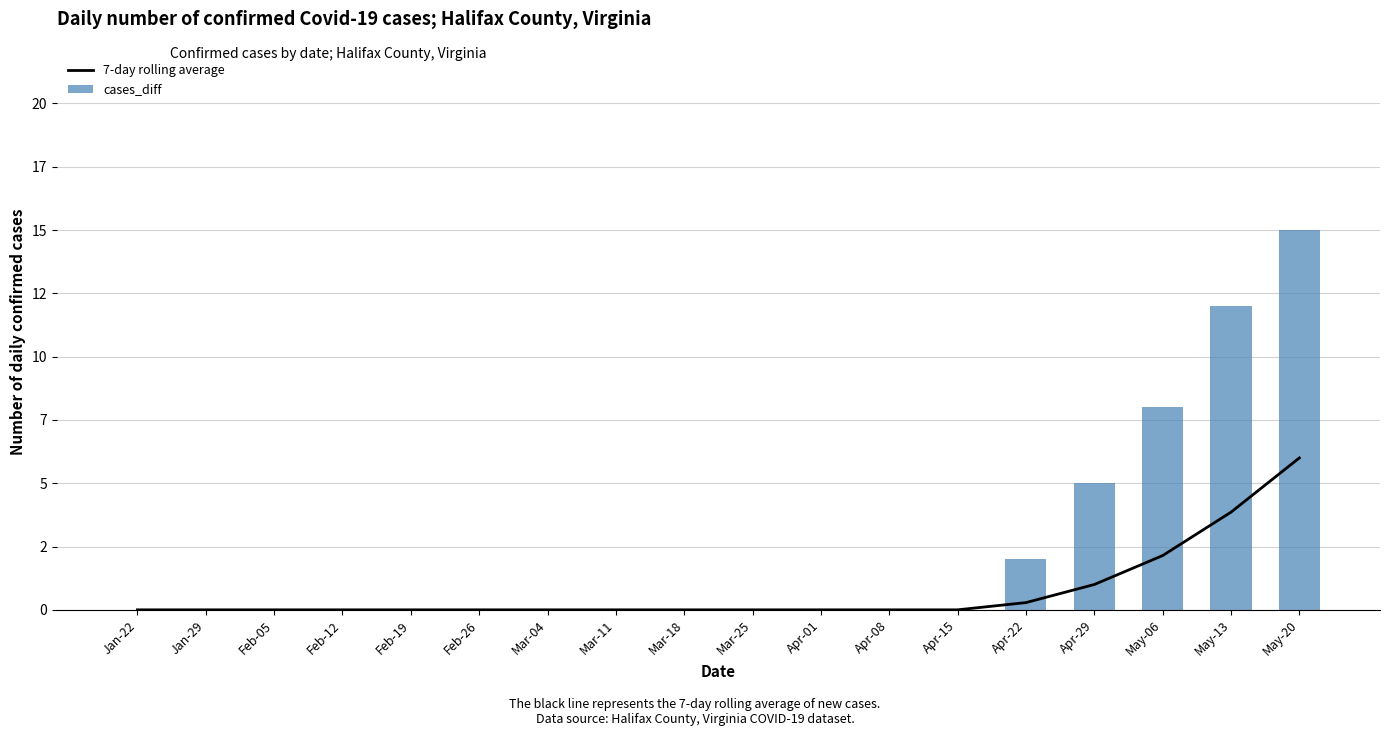

Which series has the largest range (max minus min)?

cases_diff